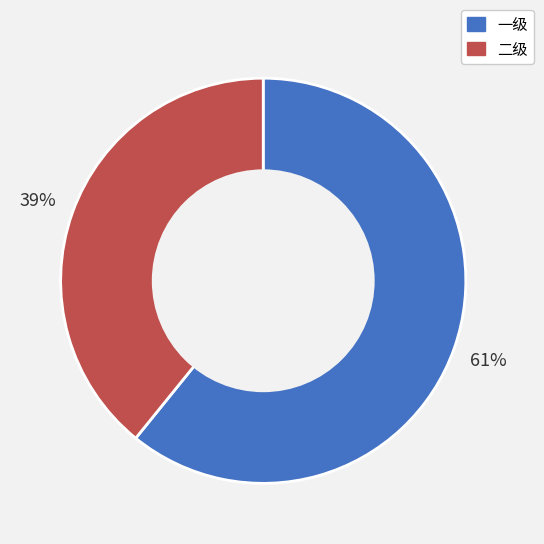

Is the sum of 二级 and 一级 greater than half?

Yes